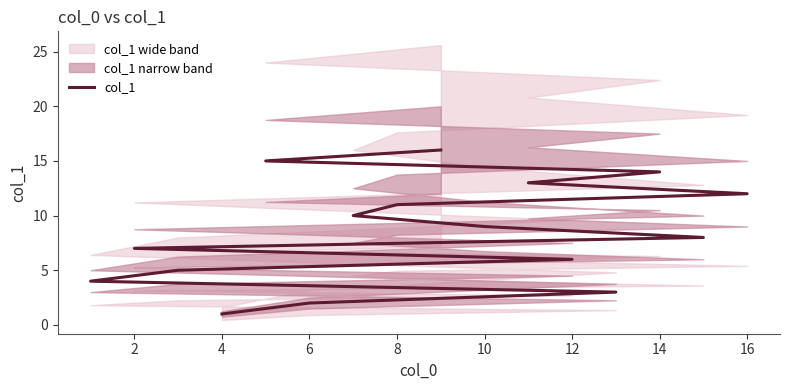

What is the difference between the second highest and minimum values?

14